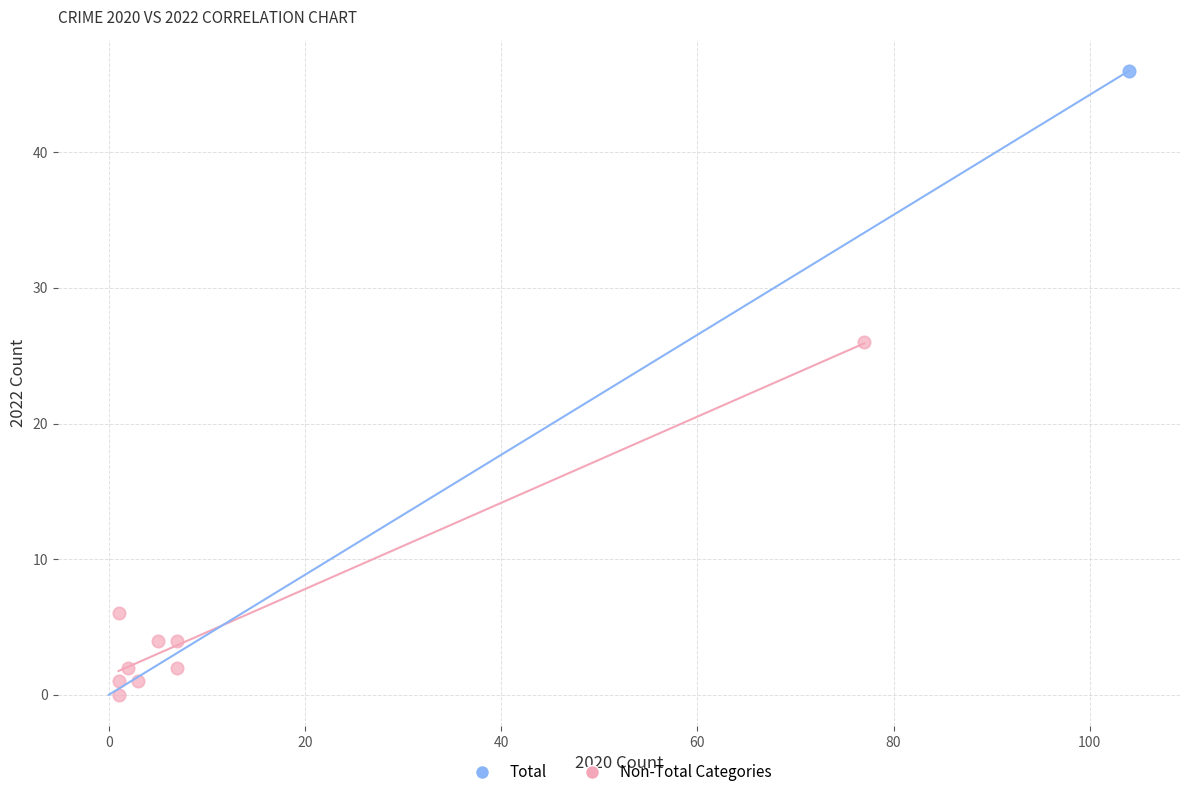

What are all the series names shown in the legend?

Total, Non-Total Categories